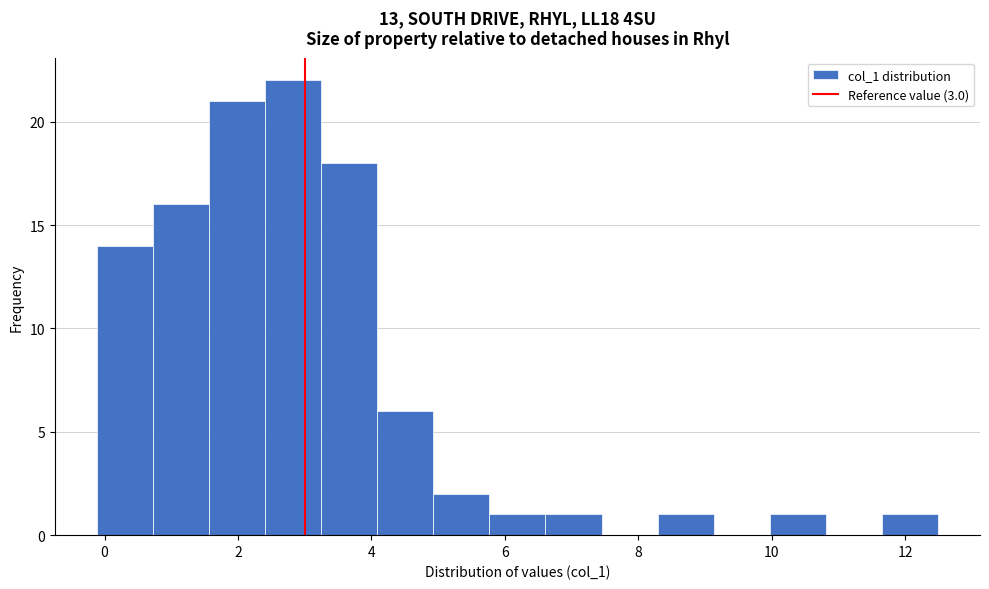

How tall is the bar that spans 0.8 to 1.6 on the x-axis? Neither the bar edges nor the heights are printed on the chart, so give them approximately, as read against the axes.

16